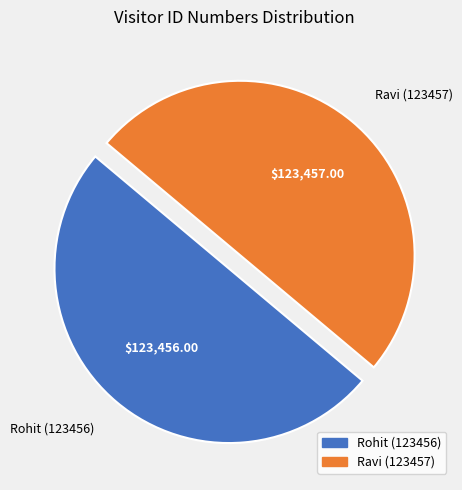

What is the ratio of the value at Ravi (123457) to the value at Rohit (123456)?

1.0